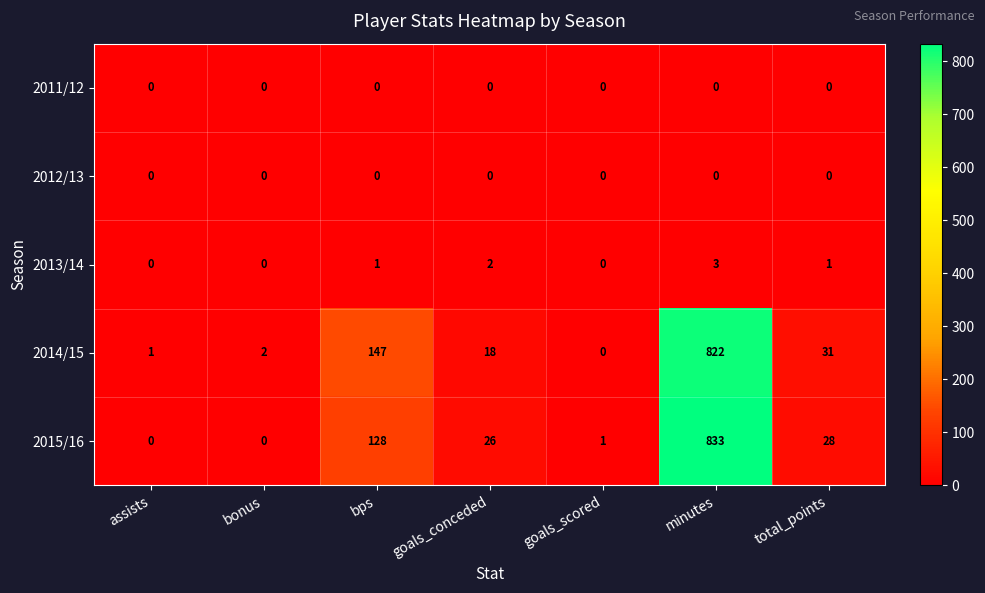

Which series has the largest total across all categories?

2014/15